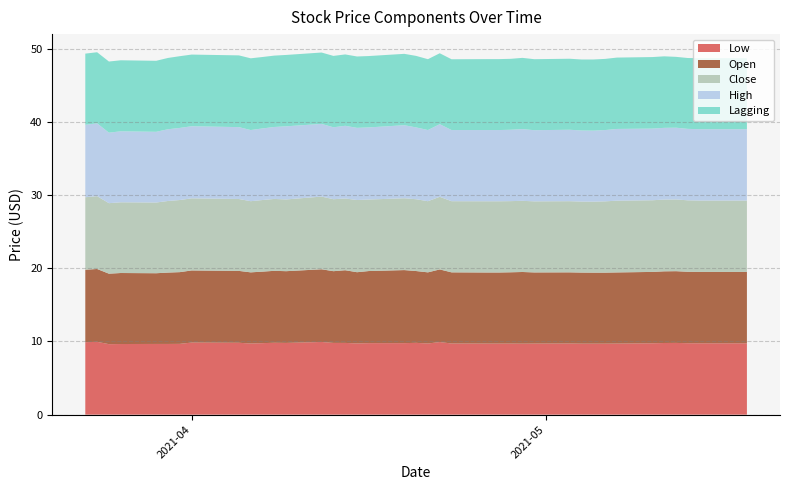

Reading right to left, what are all the values shown in this chart?

Low: 39=9.8	38=9.8	37=9.8	36=9.8	35=9.8	34=9.8	33=9.8	32=9.7	31=9.7	30=9.7	29=9.7	28=9.7	27=9.7	26=9.7	25=9.7	24=9.7	23=9.7	22=9.7	21=9.9	20=9.7	19=9.8	18=9.8	17=9.8	16=9.7	15=9.8	14=9.8	13=9.9	12=9.8	11=9.8	10=9.8	9=9.7	8=9.8	7=9.8	6=9.7	5=9.7	4=9.7	3=9.7	2=9.6	1=9.9	0=9.9
Open: 39=9.8	38=9.8	37=9.8	36=9.8	35=9.8	34=9.8	33=9.8	32=9.7	31=9.7	30=9.7	29=9.7	28=9.7	27=9.7	26=9.8	25=9.7	24=9.7	23=9.7	22=9.7	21=9.9	20=9.7	19=9.8	18=10.0	17=9.8	16=9.7	15=9.9	14=9.8	13=9.9	12=9.8	11=9.8	10=9.8	9=9.7	8=9.8	7=9.8	6=9.8	5=9.8	4=9.7	3=9.7	2=9.6	1=9.9	0=9.9
Close: 39=9.8	38=9.8	37=9.8	36=9.8	35=9.8	34=9.8	33=9.8	32=9.8	31=9.7	30=9.7	29=9.7	28=9.7	27=9.7	26=9.7	25=9.7	24=9.7	23=9.7	22=9.7	21=9.9	20=9.7	19=9.8	18=9.8	17=9.8	16=9.9	15=9.8	14=9.8	13=9.9	12=9.8	11=9.8	10=9.8	9=9.7	8=9.8	7=9.8	6=9.8	5=9.8	4=9.7	3=9.7	2=9.6	1=9.9	0=9.9
High: 39=9.8	38=9.8	37=9.8	36=9.8	35=9.8	34=9.8	33=9.8	32=9.8	31=9.7	30=9.7	29=9.7	28=9.8	27=9.7	26=9.8	25=9.8	24=9.7	23=9.7	22=9.7	21=9.9	20=9.7	19=9.8	18=10.0	17=9.8	16=9.9	15=9.9	14=9.8	13=9.9	12=10.0	11=9.8	10=9.8	9=9.7	8=9.8	7=9.8	6=9.8	5=9.8	4=9.7	3=9.7	2=9.6	1=9.9	0=9.9
Lagging: 39=9.7	38=9.7	37=9.7	36=9.7	35=9.7	34=9.8	33=9.8	32=9.8	31=9.7	30=9.7	29=9.7	28=9.7	27=9.7	26=9.7	25=9.7	24=9.7	23=9.7	22=9.7	21=9.7	20=9.7	19=9.8	18=9.8	17=9.8	16=9.8	15=9.8	14=9.8	13=9.8	12=9.8	11=9.8	10=9.8	9=9.8	8=9.8	7=9.8	6=9.8	5=9.7	4=9.7	3=9.7	2=9.7	1=9.7	0=9.7